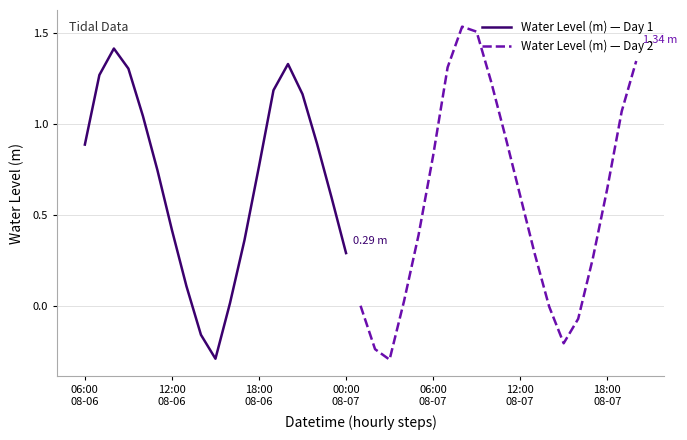

Between 2024-08-06 06:00 and 2024-08-07 12:00, which is larger?

2024-08-06 06:00